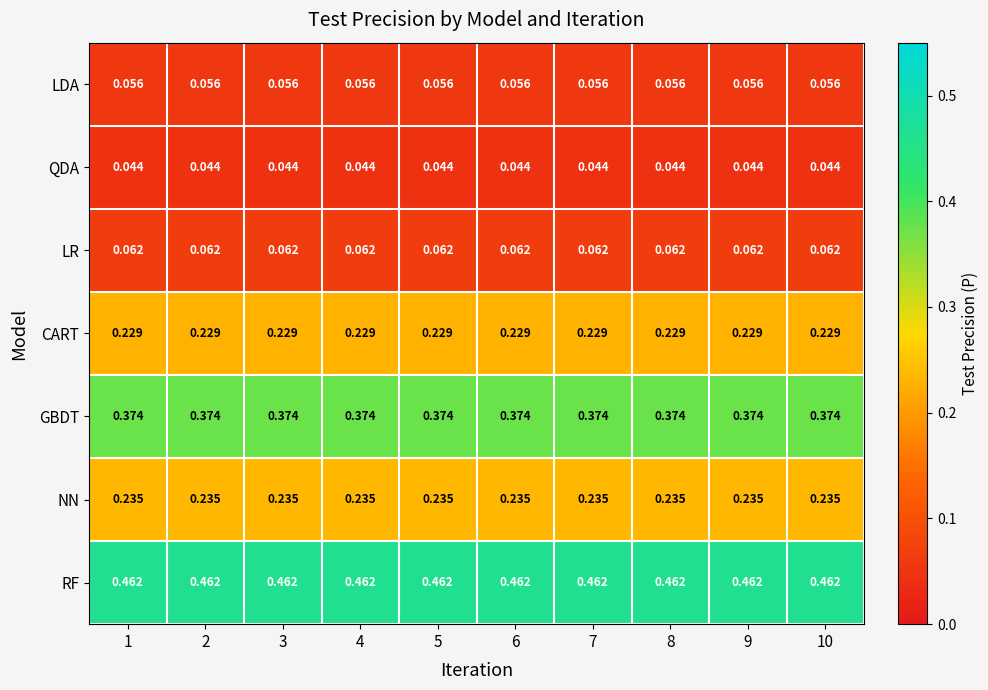

How many distinct data groups are displayed?

7